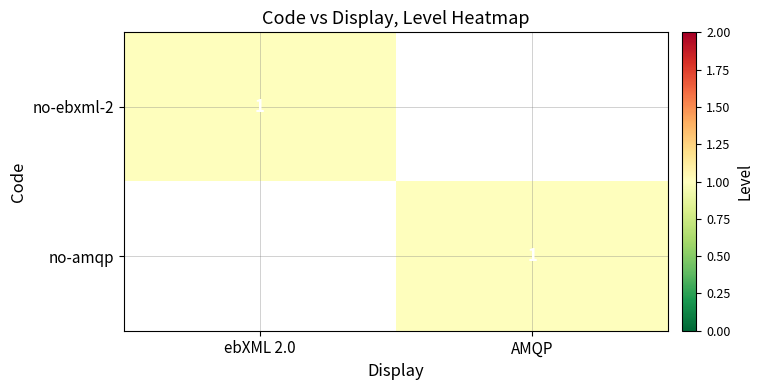

The no-ebxml-2 series shows 1 at ebXML 2.0. True or false?

True